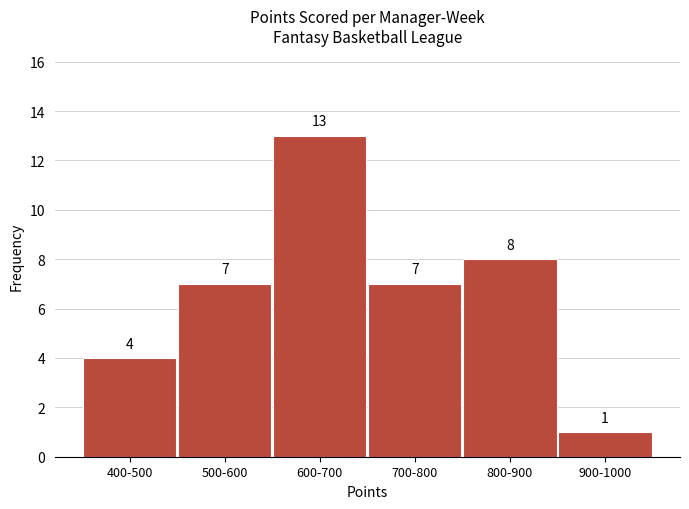

Reading left to right, what are all the values shown in this chart?

4	7	13	7	8	1